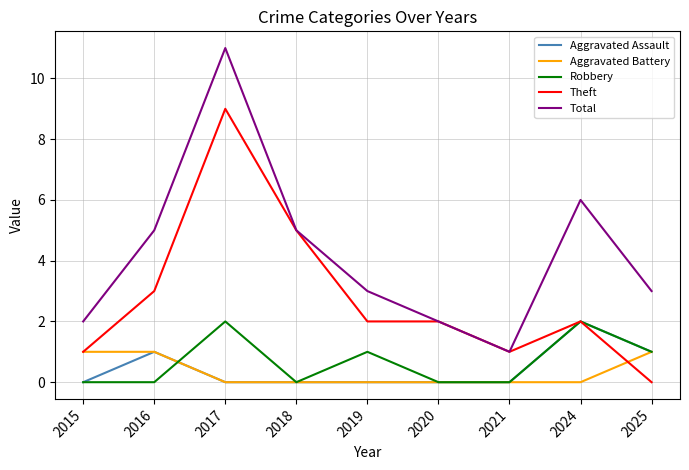

Is the value of Total at 2025 greater than the value of Aggravated Battery at 2024?

Yes